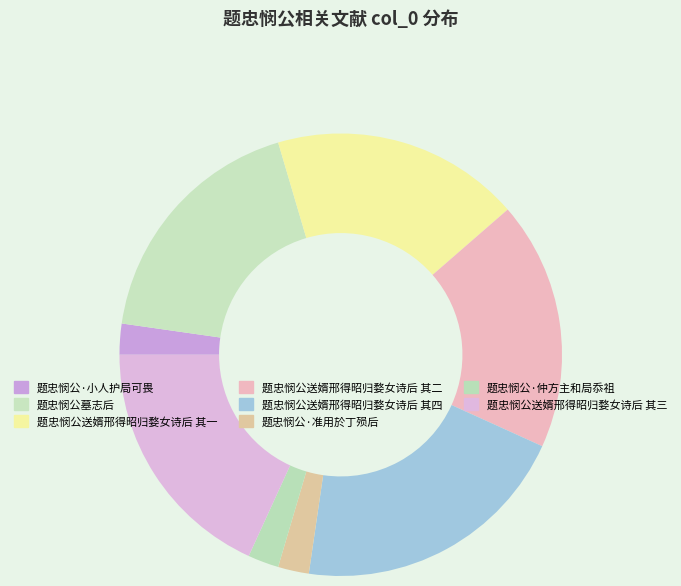

How many slices are in this pie chart?

8